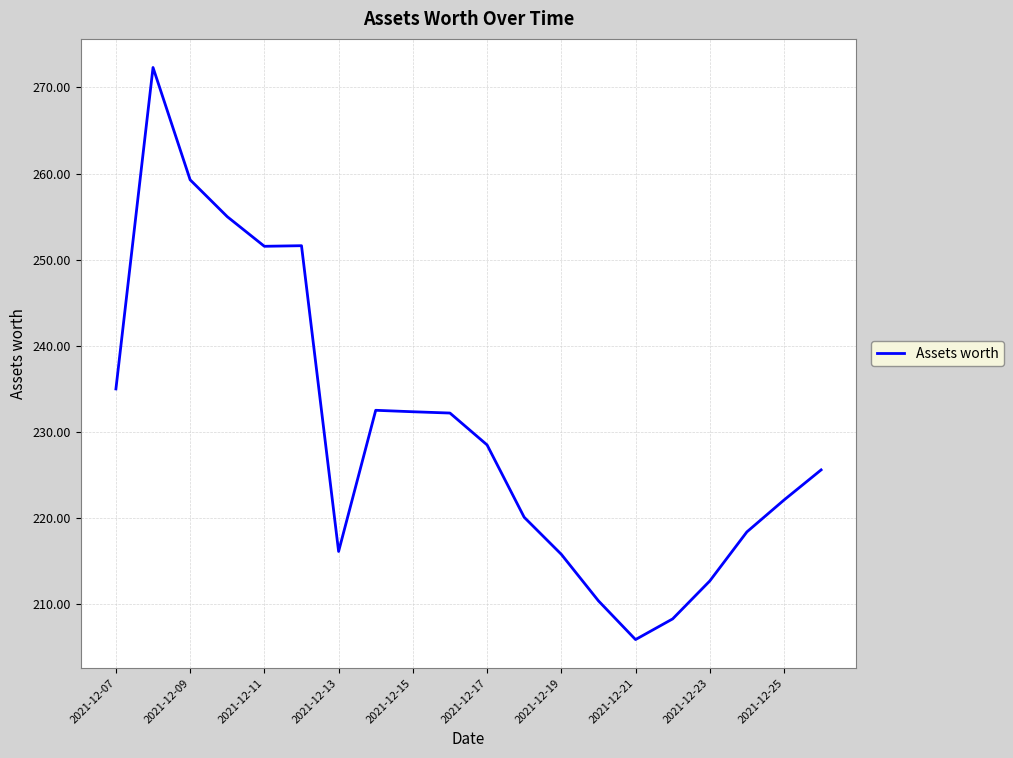

True or false: there are more than 1 points higher than both neighbors.

True